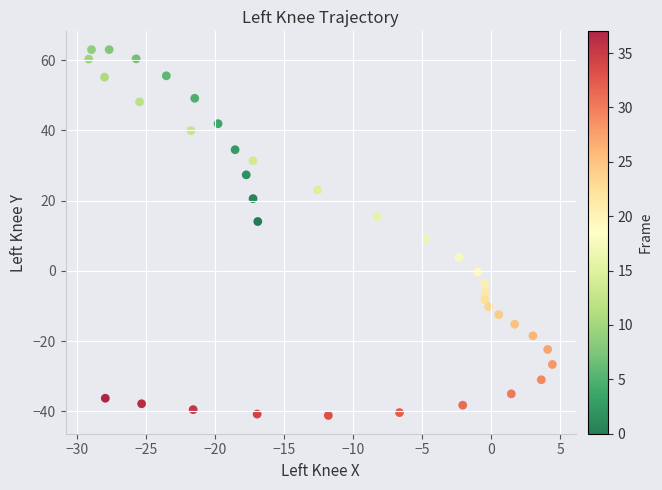

What is the range of Y values (max minus min)?

104.1